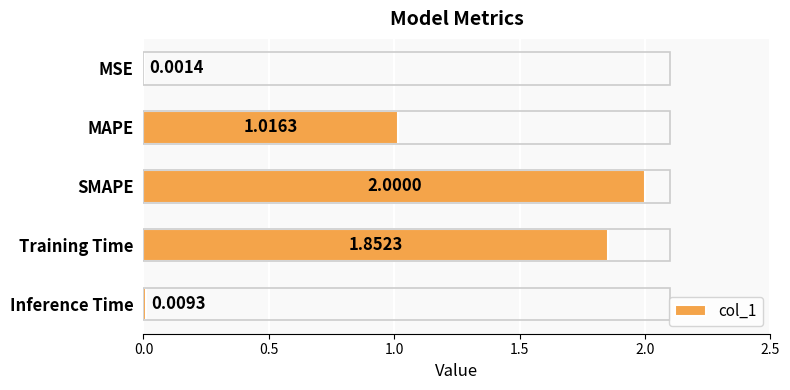

Which has a higher value, MAPE or SMAPE?

SMAPE